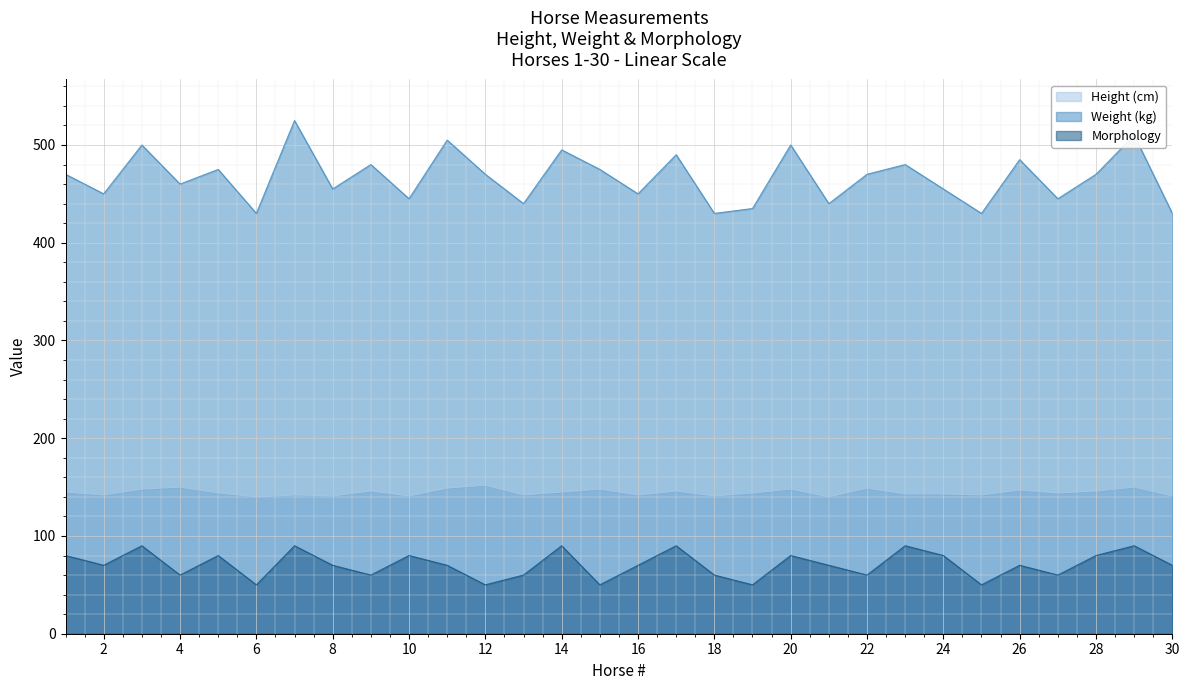

True or false: Height (cm) and Weight (kg) cross at least once.

False